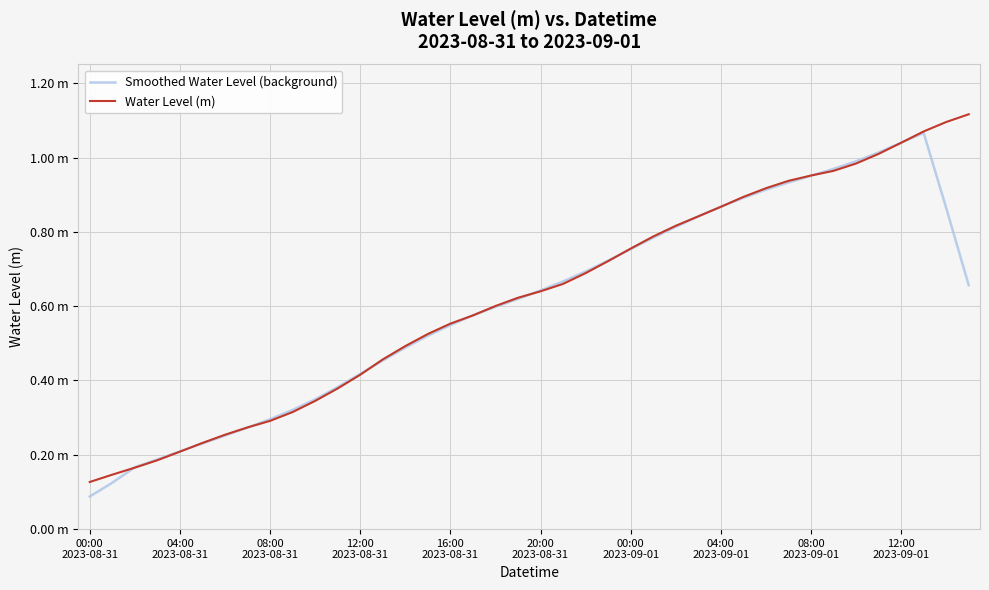

Reading right to left, transcribe all the data shown in this chart.

Smoothed Water Level (background): 0.7	0.9	1.1	1.0	1.0	1.0	1.0	1.0	0.9	0.9	0.9	0.9	0.8	0.8	0.8	0.8	0.7	0.7	0.7	0.6	0.6	0.6	0.6	0.5	0.5	0.5	0.5	0.4	0.4	0.3	0.3	0.3	0.3	0.3	0.2	0.2	0.2	0.2	0.1	0.1
Water Level (m): 1.1	1.1	1.1	1.0	1.0	1.0	1.0	1.0	0.9	0.9	0.9	0.9	0.8	0.8	0.8	0.8	0.7	0.7	0.7	0.6	0.6	0.6	0.6	0.6	0.5	0.5	0.5	0.4	0.4	0.3	0.3	0.3	0.3	0.3	0.2	0.2	0.2	0.2	0.1	0.1